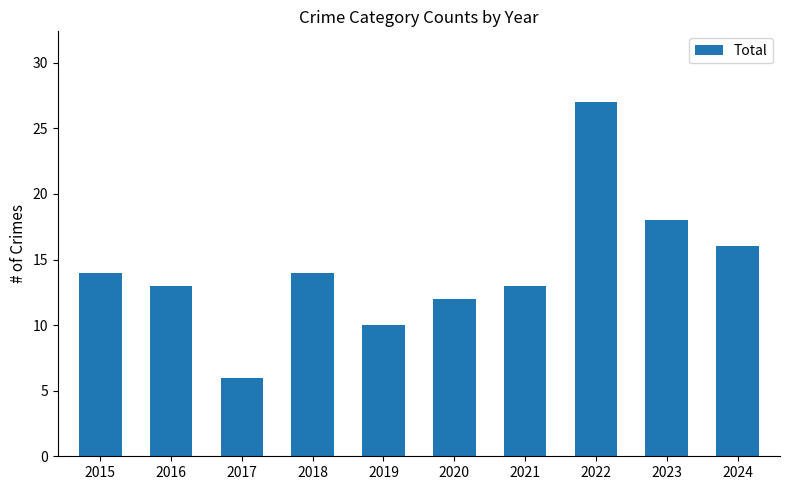

Reading left to right, extract all data points from this chart.

2015=14	2016=13	2017=6	2018=14	2019=10	2020=12	2021=13	2022=27	2023=18	2024=16